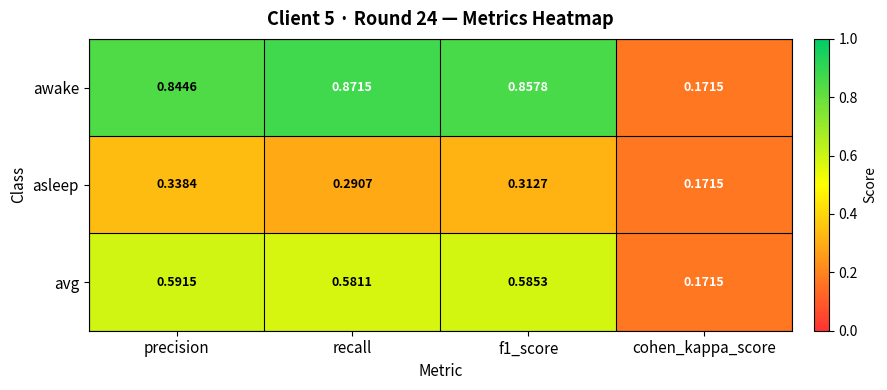

At which label is avg closest to 0?

cohen_kappa_score